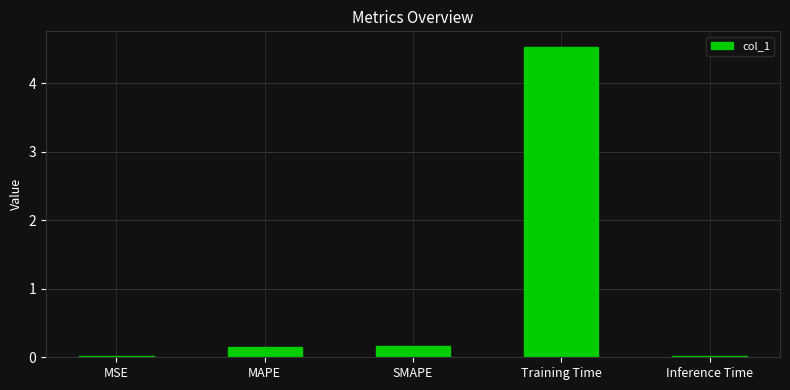

What is the change in value from MAPE to Training Time?

+4.4